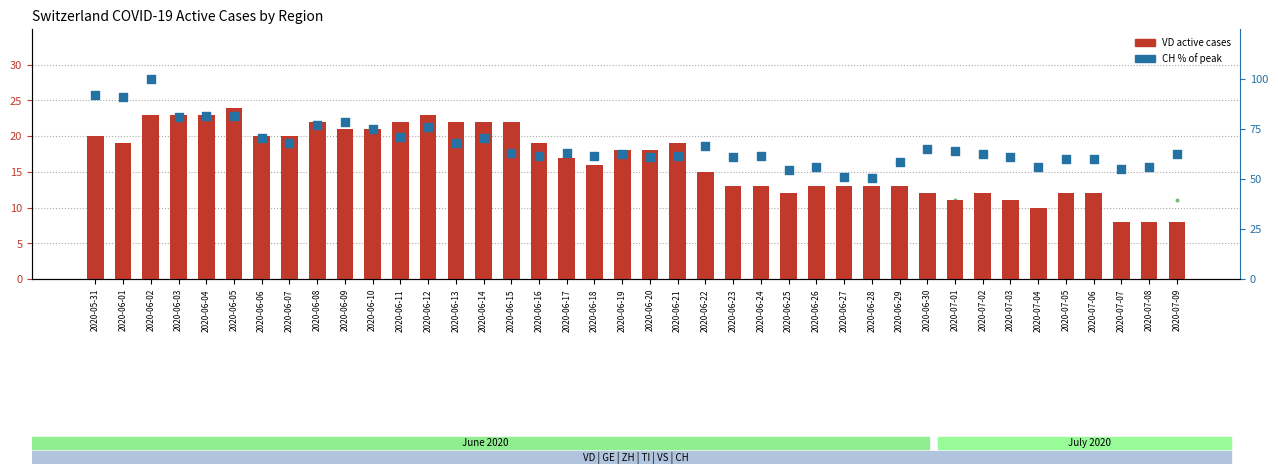

Which series reaches the maximum Y coordinate?

CH (% of max)